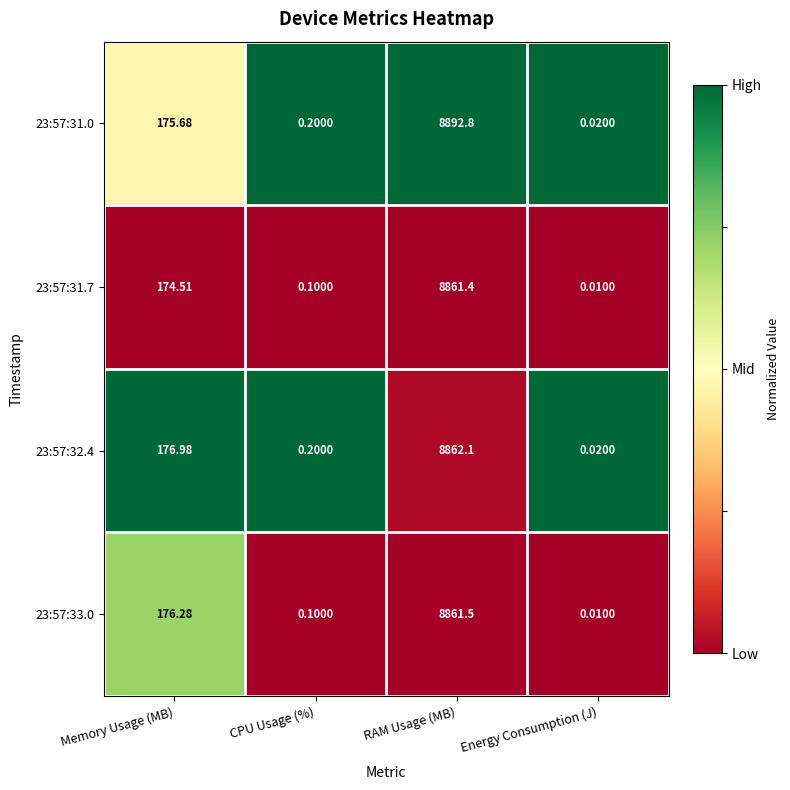

At which label does 23:57:32.4 first exceed 176?

Memory Usage (MB)